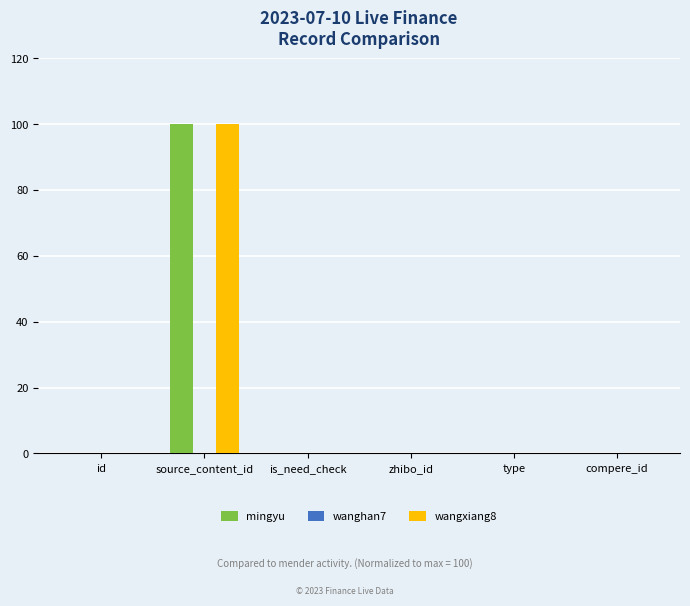

At which category is the sum across all series the highest?

source_content_id